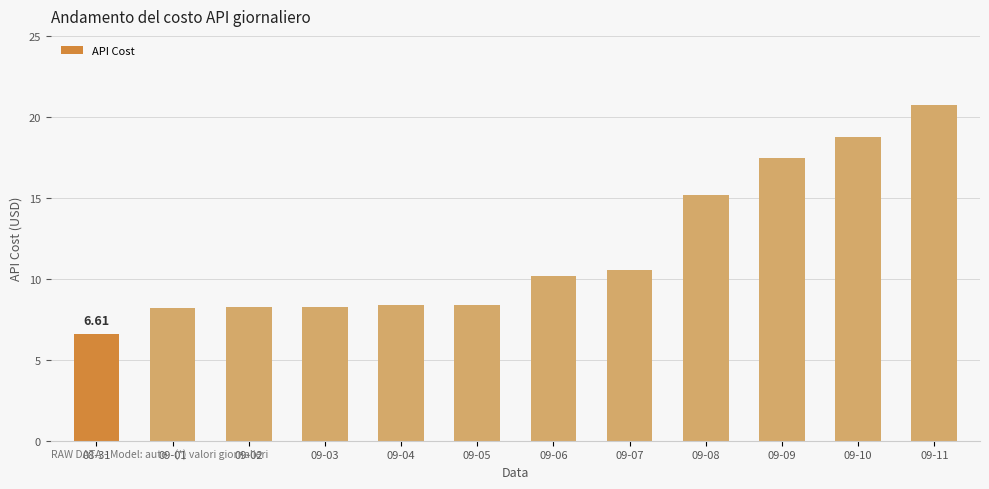

What is the sum of all values?

140.9